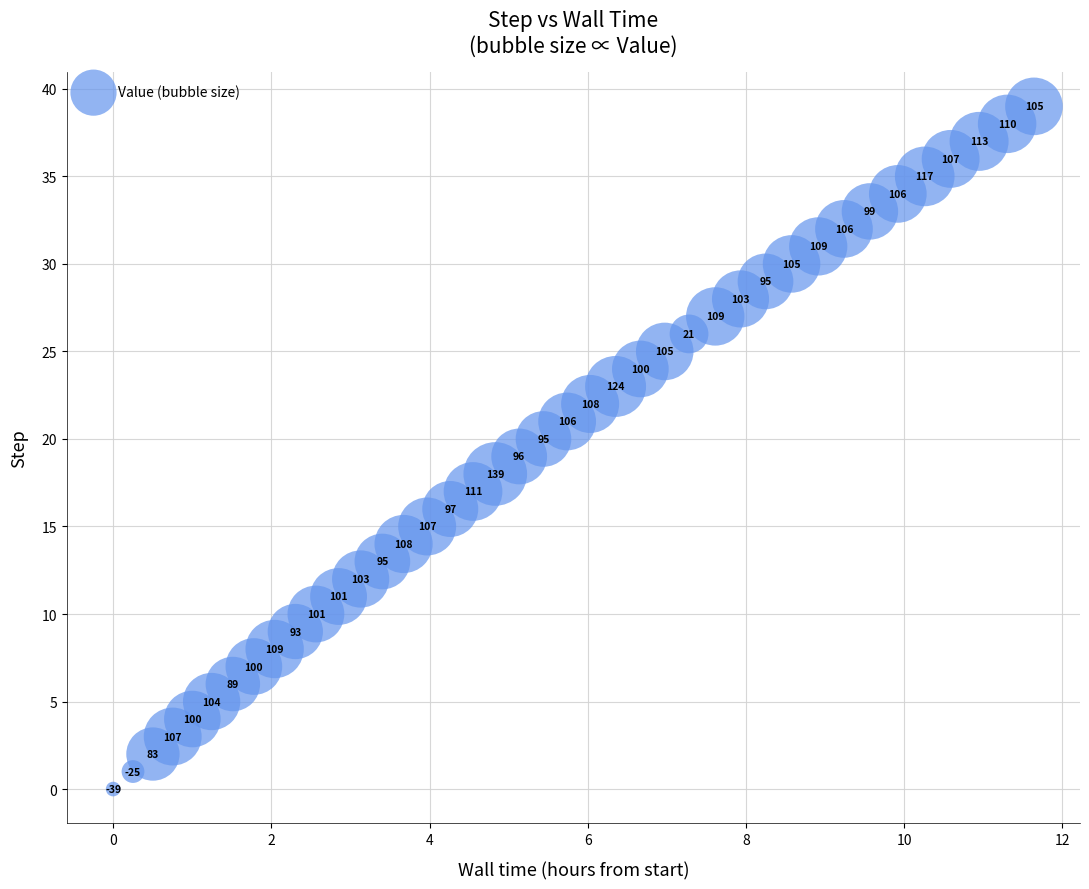

What Y value in the scatter plot is closest to 19?

19